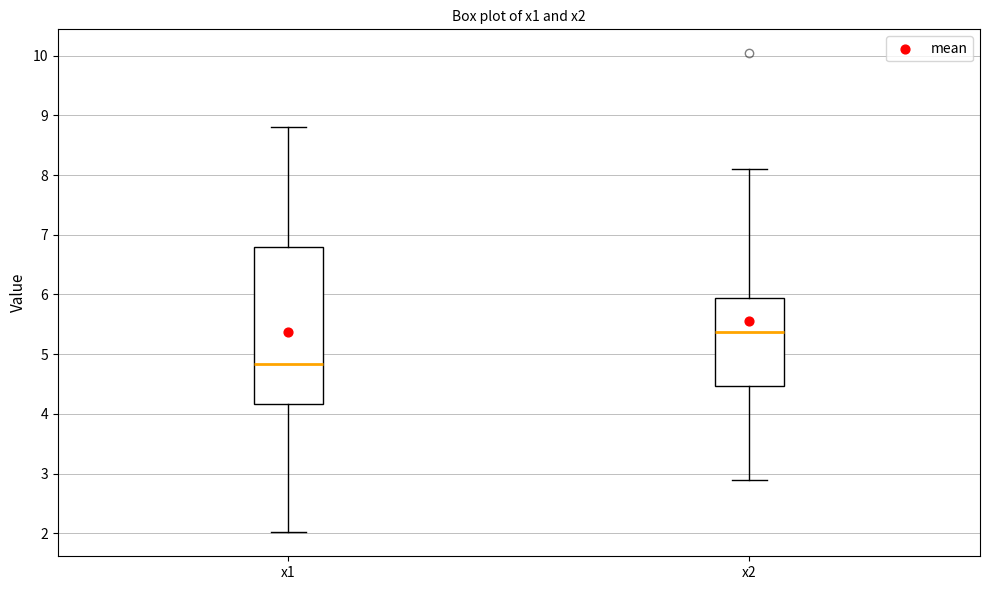

Which box is the tallest, from its lower edge to its upper edge?

x1